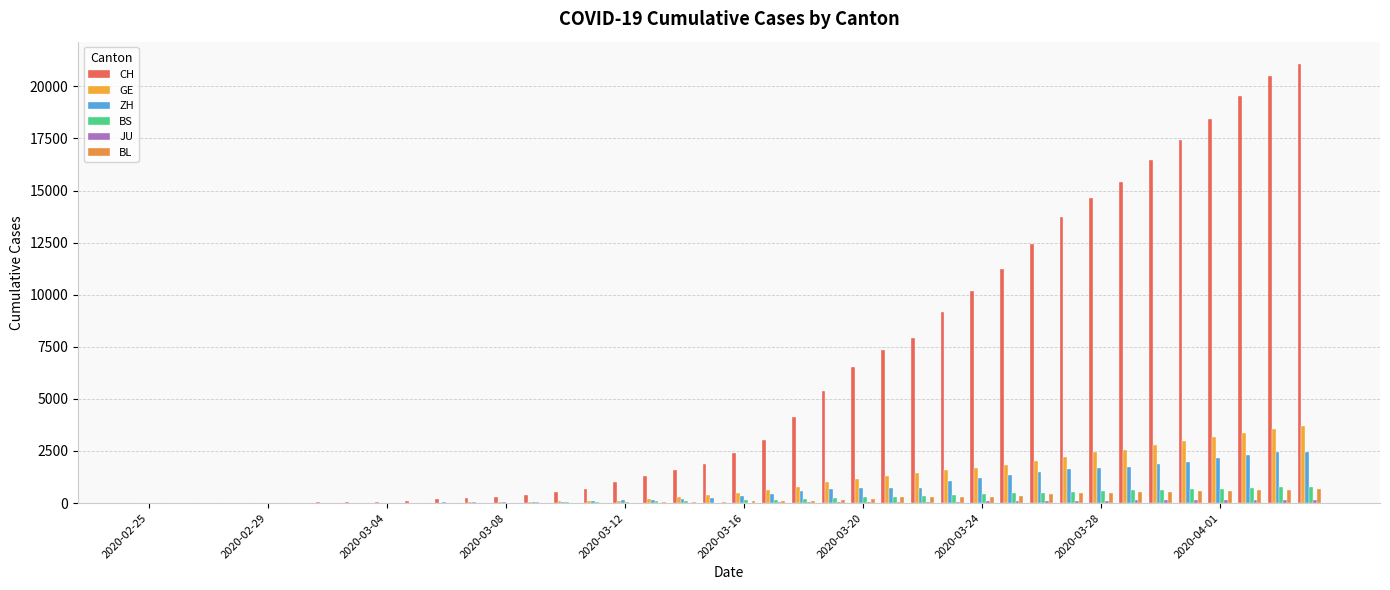

Does the chart contain stacked bars?

No